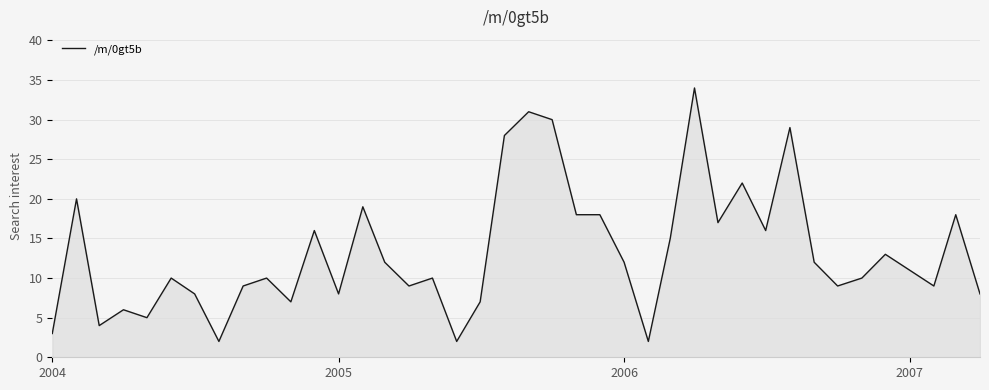

What is the difference between the maximum and minimum values?

32